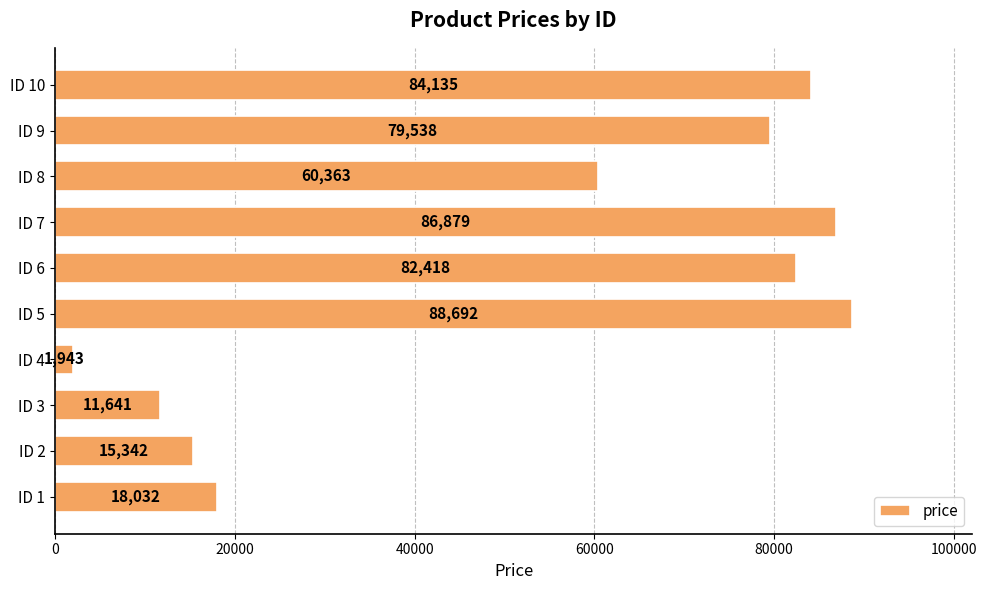

The chart shows a value of 1943 at ID 4. True or false?

True